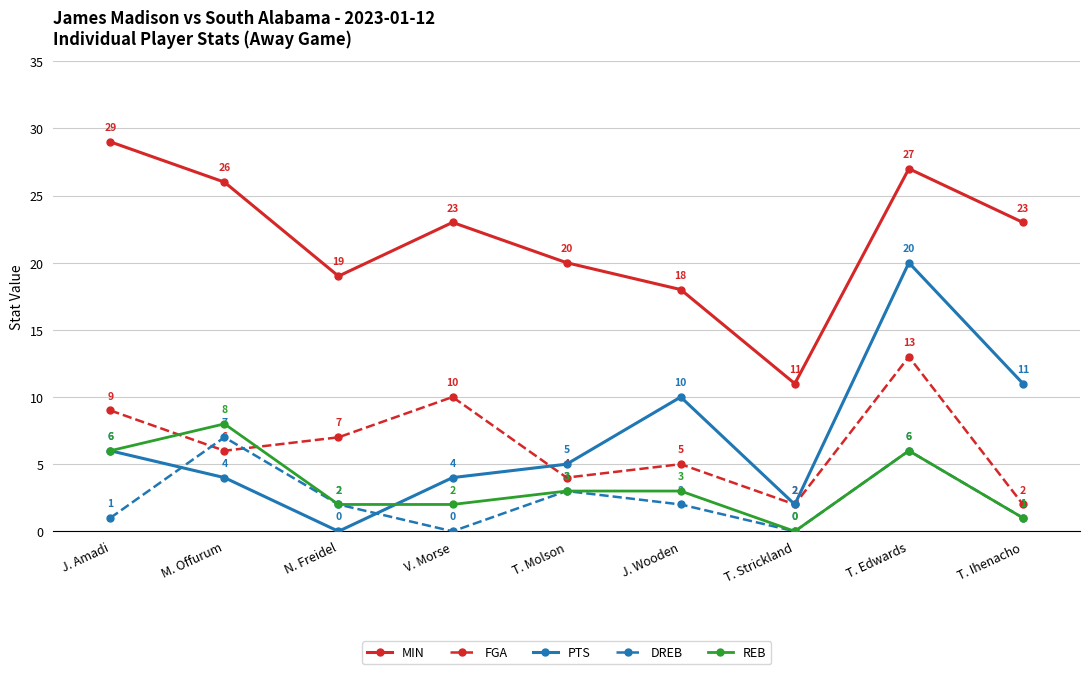

What is the approximate value of REB at T. Molson?

3